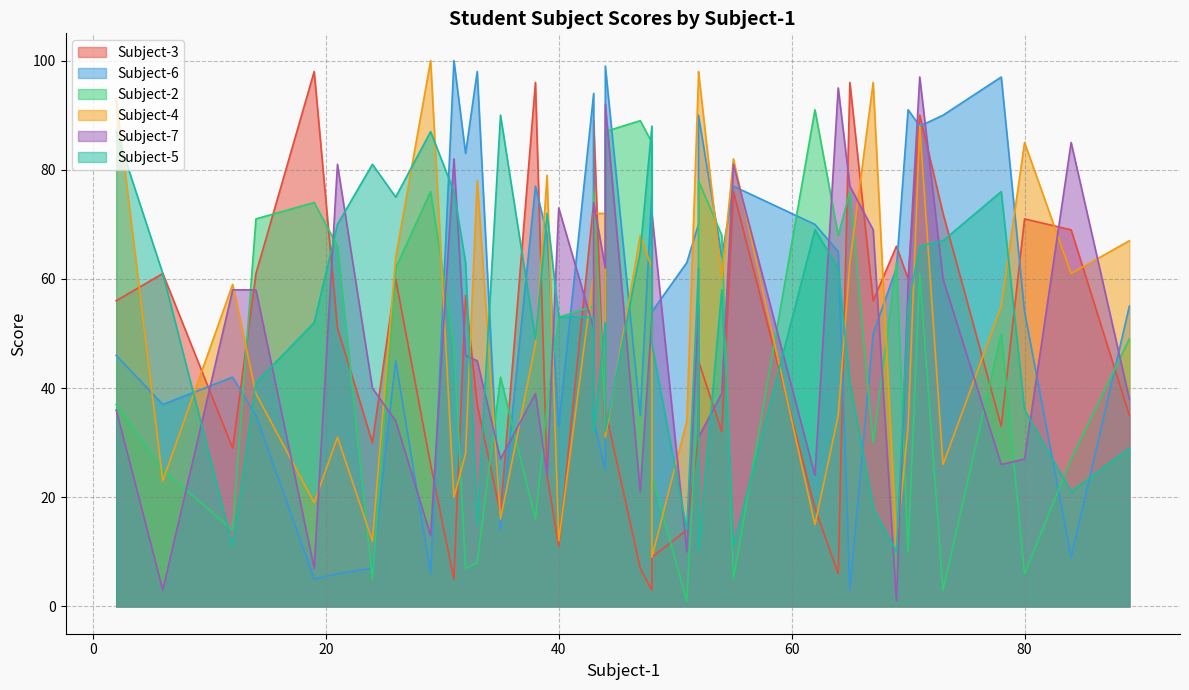

The Subject-6 series shows 6 at 4. True or false?

False